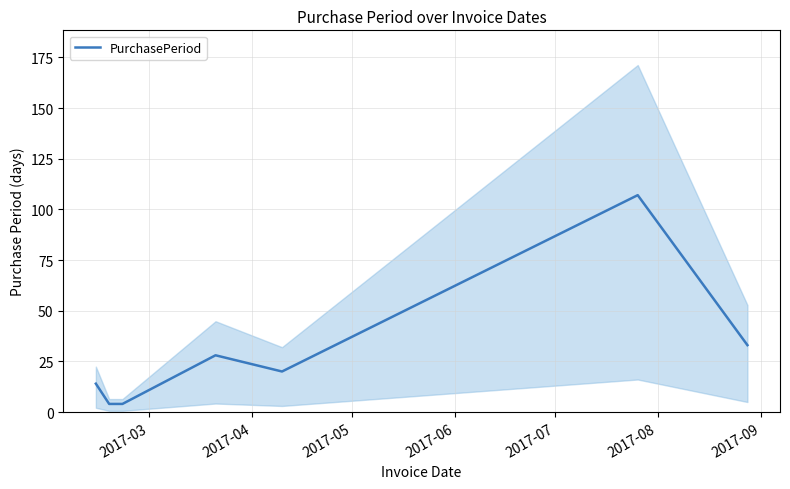

What is the average value?

30